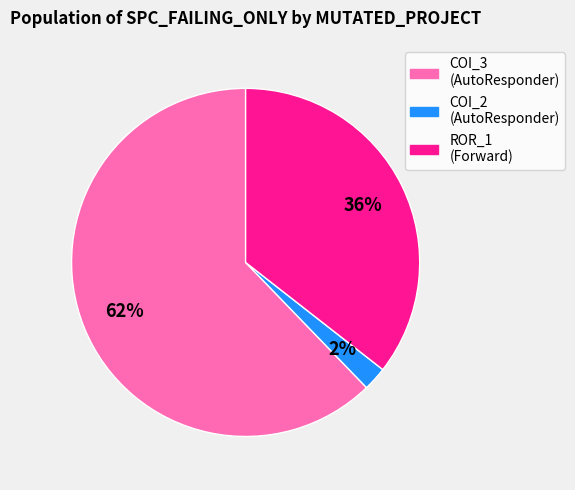

To the nearest percent, what is the difference between the largest and smallest slice percentages?

60%